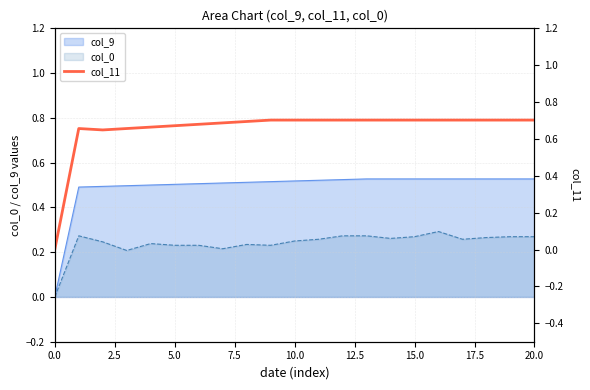

Is it true that col_9 equals 0.8 at 15.0?

False